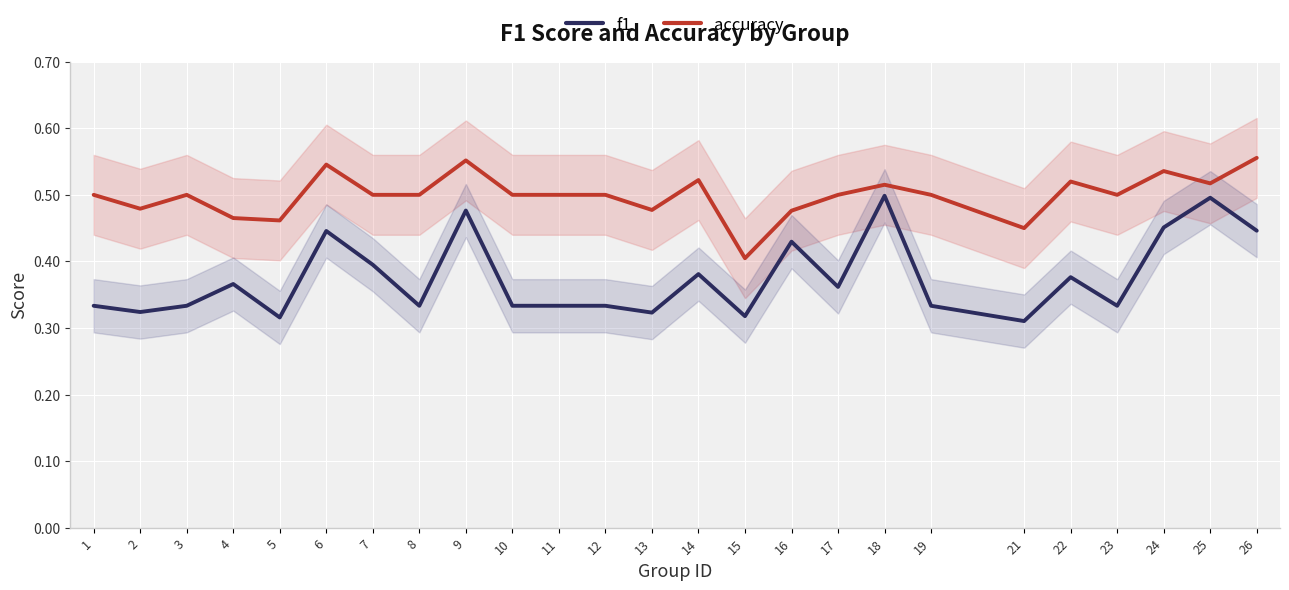

Where is the first local minimum for f1?

2